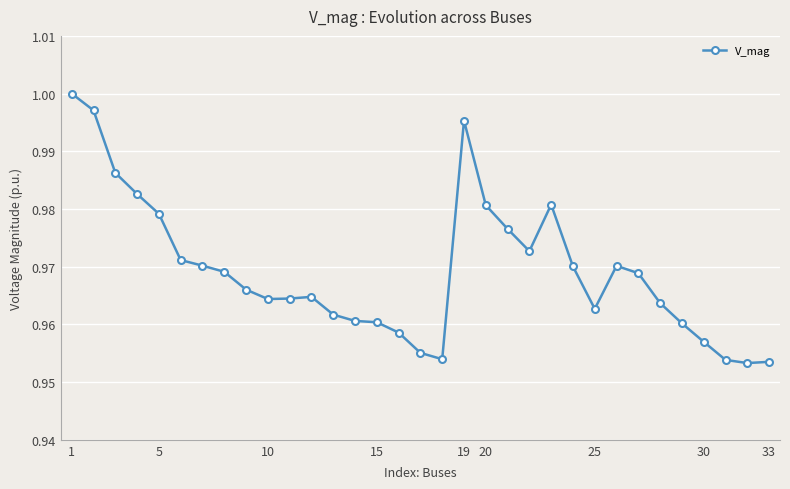

What is the sum of all values?

32.0